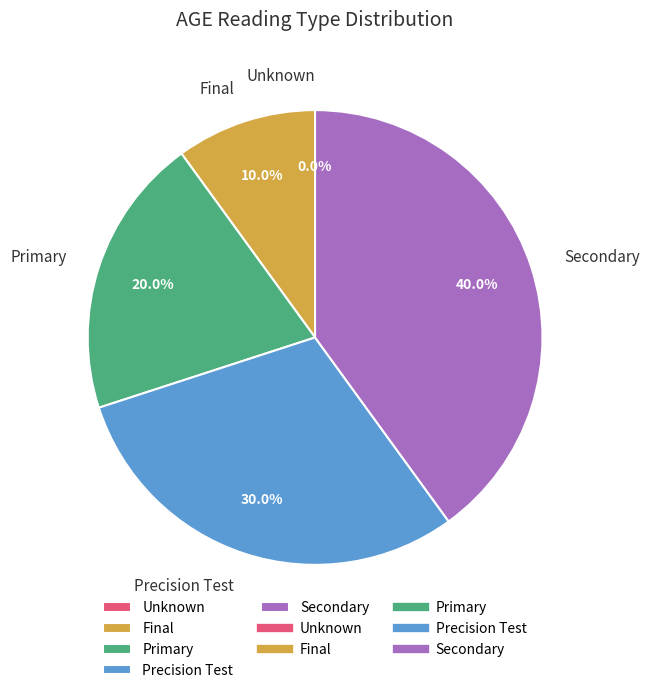

To the nearest percent, what portion does Precision Test represent?

30%